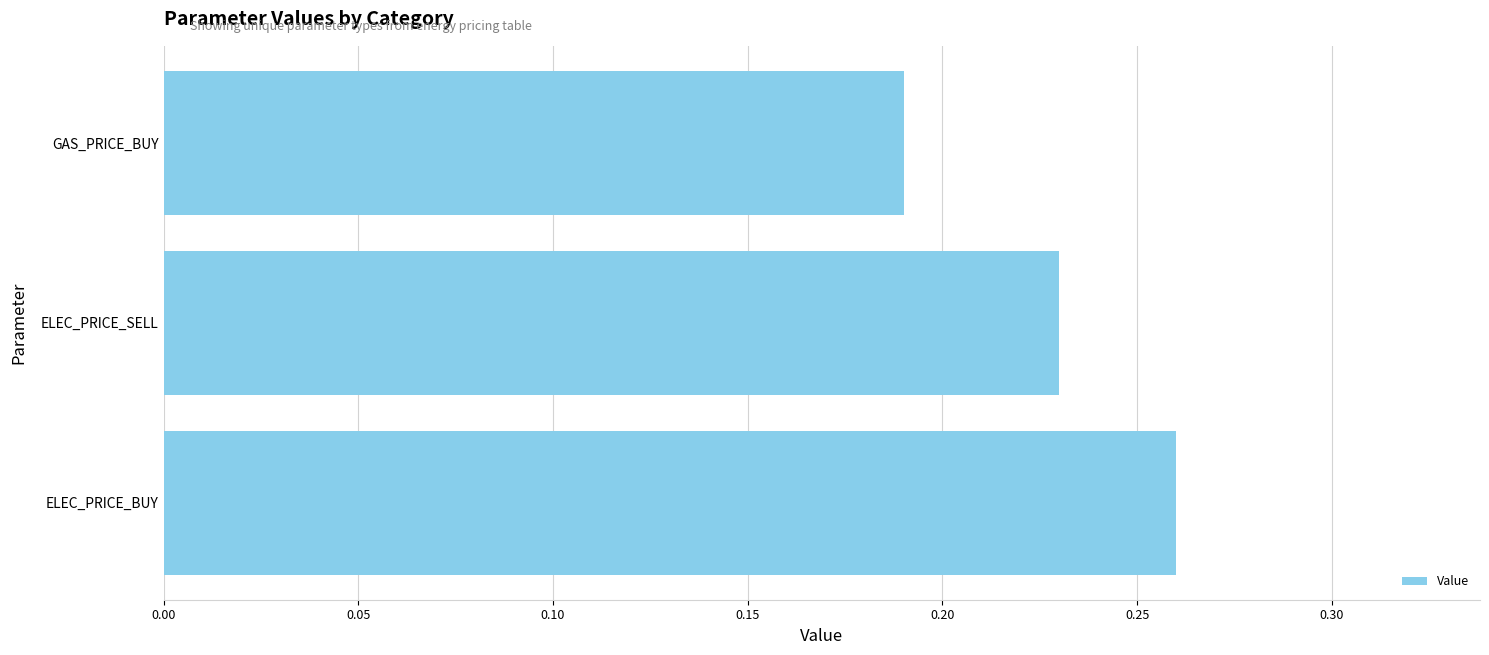

At which category does the chart reach its minimum across all series?

GAS_PRICE_BUY